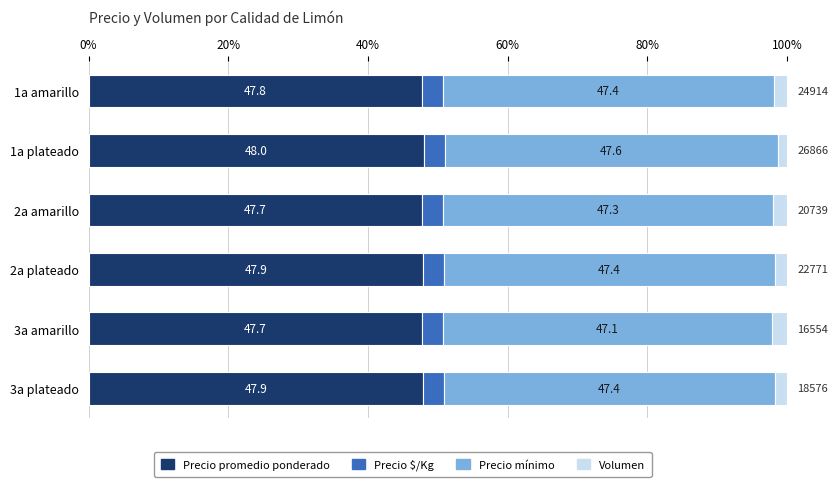

What is the sum of the Precio promedio ponderado values at 3a plateado and 1a amarillo?

95.7